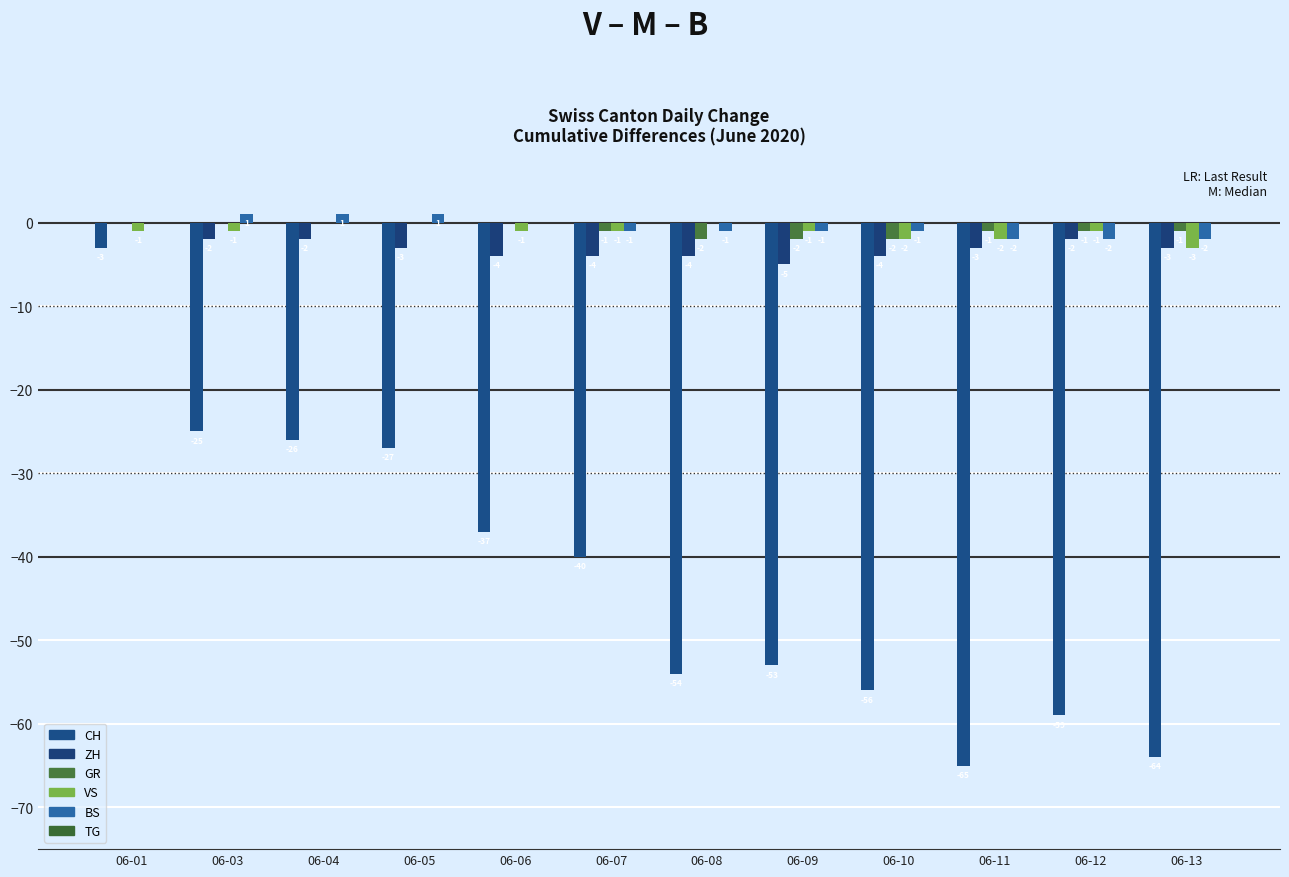

At which category does the chart reach its peak across all series?

06-03